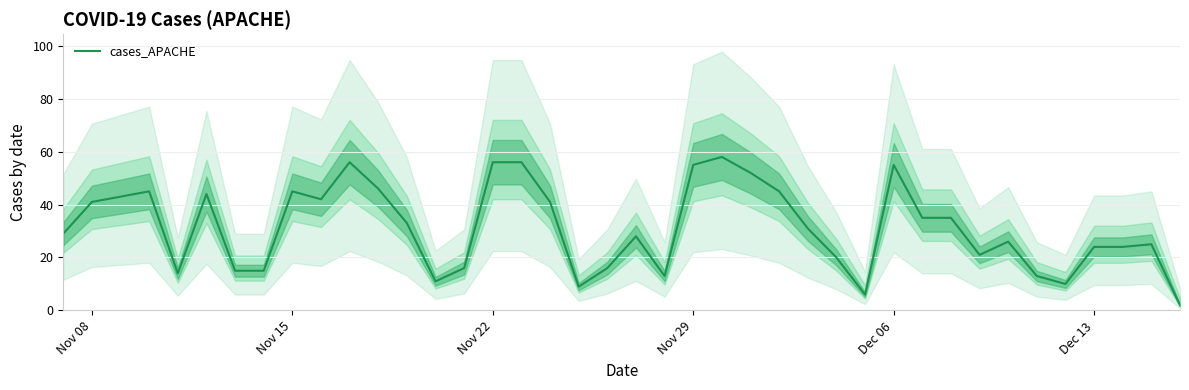

The cases_APACHE series shows 55 at Dec 06. True or false?

True